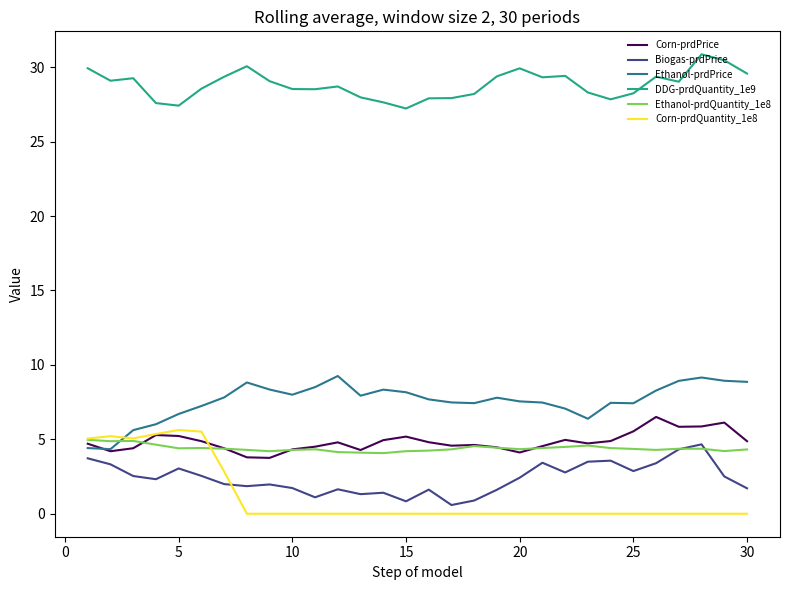

After their last crossing, which series has the higher values: Ethanol-prdQuantity_1e8 or Corn-prdQuantity_1e8?

Ethanol-prdQuantity_1e8